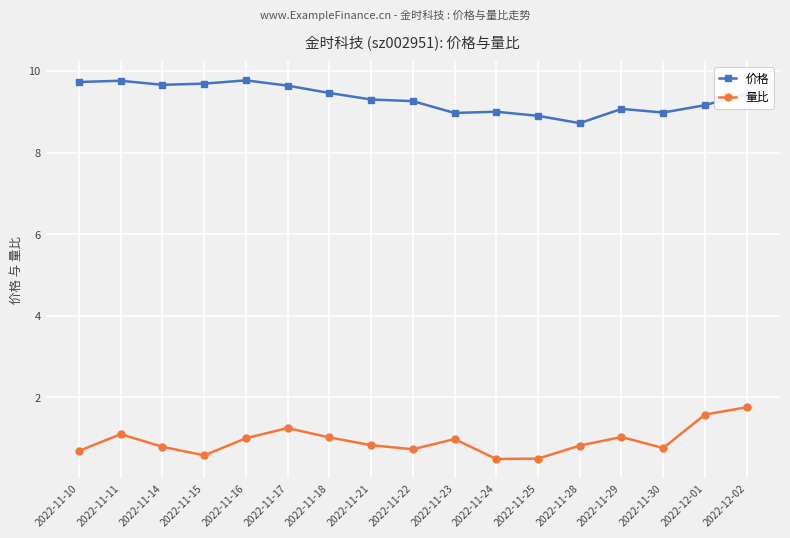

Rank the series by their average value, from lowest to highest.

量比, 价格